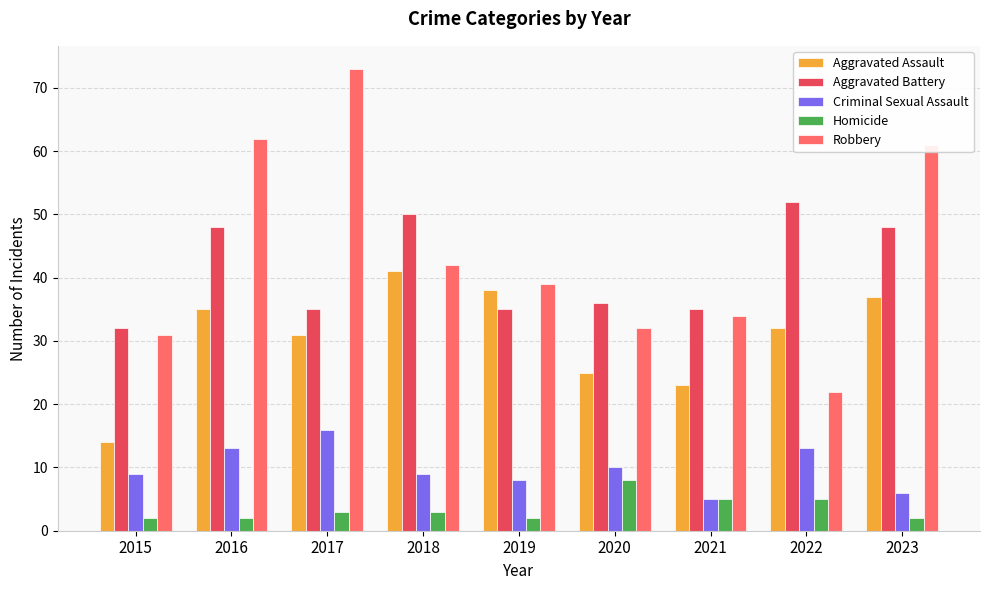

What is the difference between the Homicide values at 2018 and 2021?

2